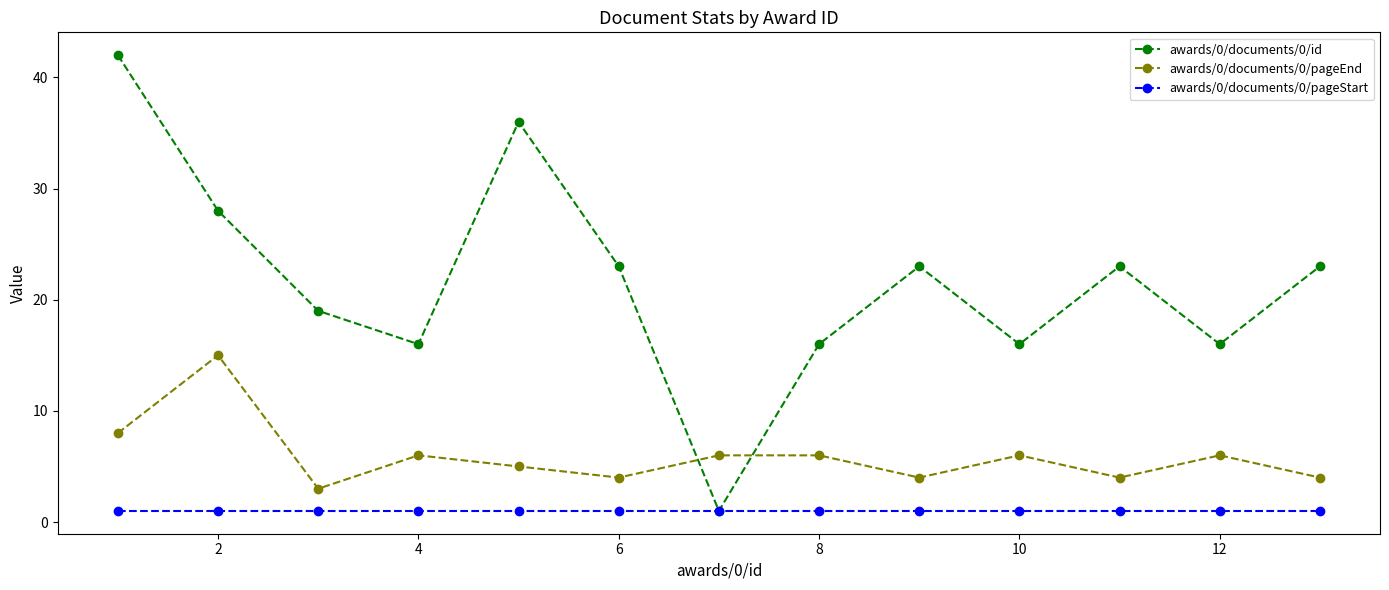

Which series has the largest total across all categories?

awards/0/documents/0/id